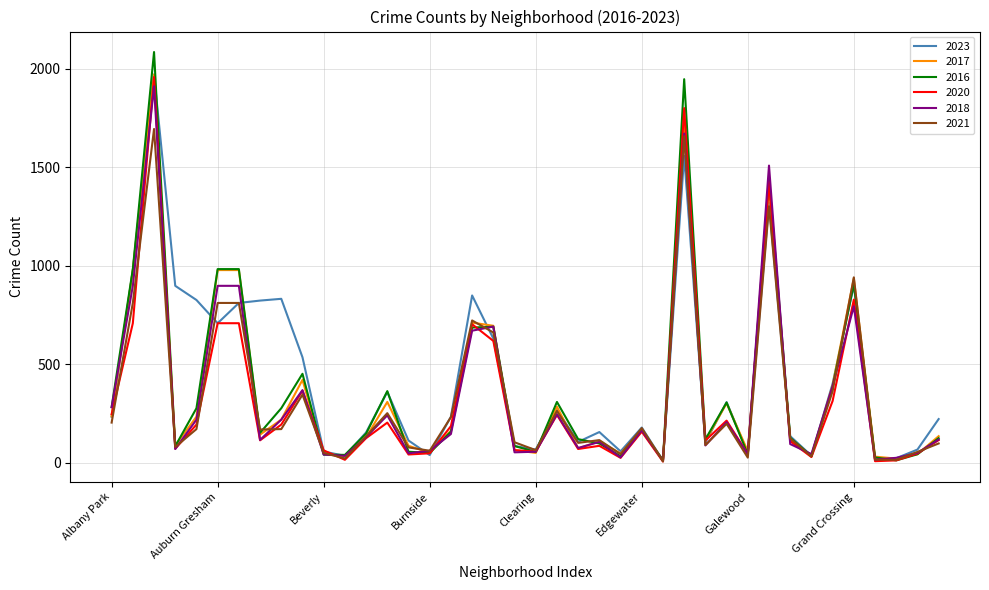

True or false: 2016 has more than 1 interior local peaks.

True